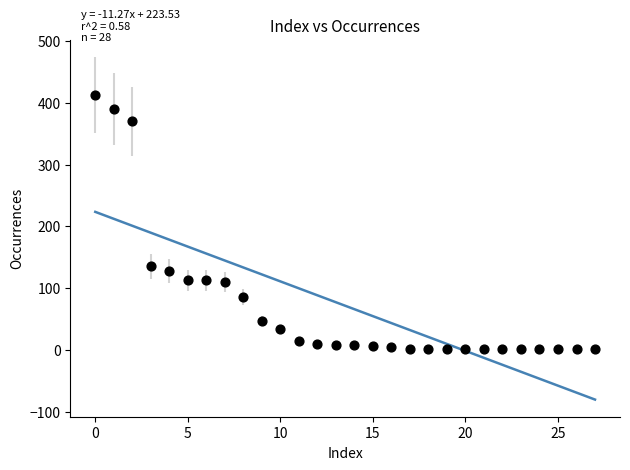

What Y value in the scatter plot is closest to 207?

135